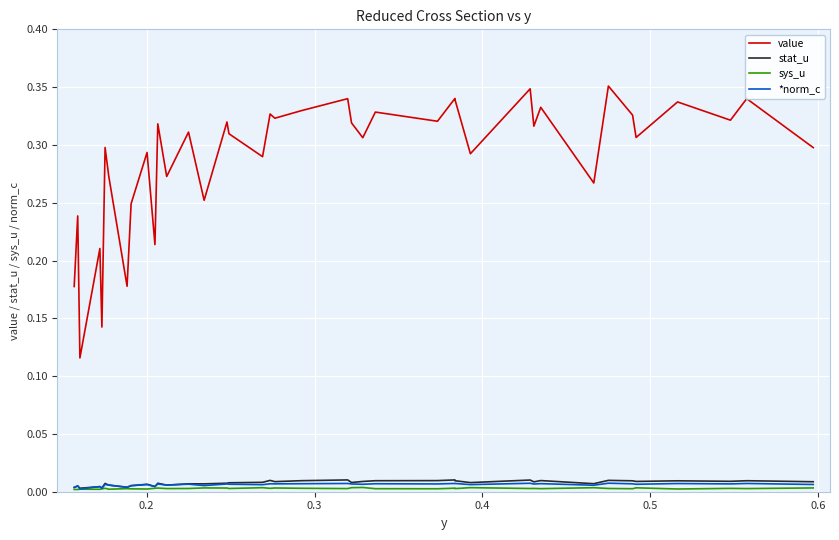

Reading right to left, extract all data points from this chart.

value: 0.3	0.3	0.3	0.3	0.3	0.3	0.4	0.3	0.3	0.3	0.3	0.3	0.3	0.3	0.3	0.3	0.3	0.3	0.3	0.3	0.3	0.3	0.3	0.3	0.3	0.3	0.3	0.3	0.3	0.2	0.3	0.2	0.2	0.3	0.3	0.1	0.2	0.1	0.2	0.2
stat_u: 0.0	0.0	0.0	0.0	0.0	0.0	0.0	0.0	0.0	0.0	0.0	0.0	0.0	0.0	0.0	0.0	0.0	0.0	0.0	0.0	0.0	0.0	0.0	0.0	0.0	0.0	0.0	0.0	0.0	0.0	0.0	0.0	0.0	0.0	0.0	0.0	0.0	0.0	0.0	0.0
sys_u: 0.0	0.0	0.0	0.0	0.0	0.0	0.0	0.0	0.0	0.0	0.0	0.0	0.0	0.0	0.0	0.0	0.0	0.0	0.0	0.0	0.0	0.0	0.0	0.0	0.0	0.0	0.0	0.0	0.0	0.0	0.0	0.0	0.0	0.0	0.0	0.0	0.0	0.0	0.0	0.0
*norm_c: 0.0	0.0	0.0	0.0	0.0	0.0	0.0	0.0	0.0	0.0	0.0	0.0	0.0	0.0	0.0	0.0	0.0	0.0	0.0	0.0	0.0	0.0	0.0	0.0	0.0	0.0	0.0	0.0	0.0	0.0	0.0	0.0	0.0	0.0	0.0	0.0	0.0	0.0	0.0	0.0